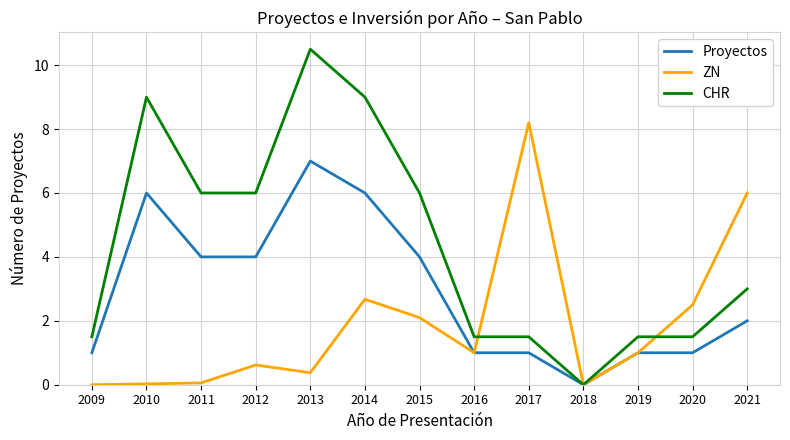

What are all the series names shown in the legend?

Proyectos, ZN, CHR